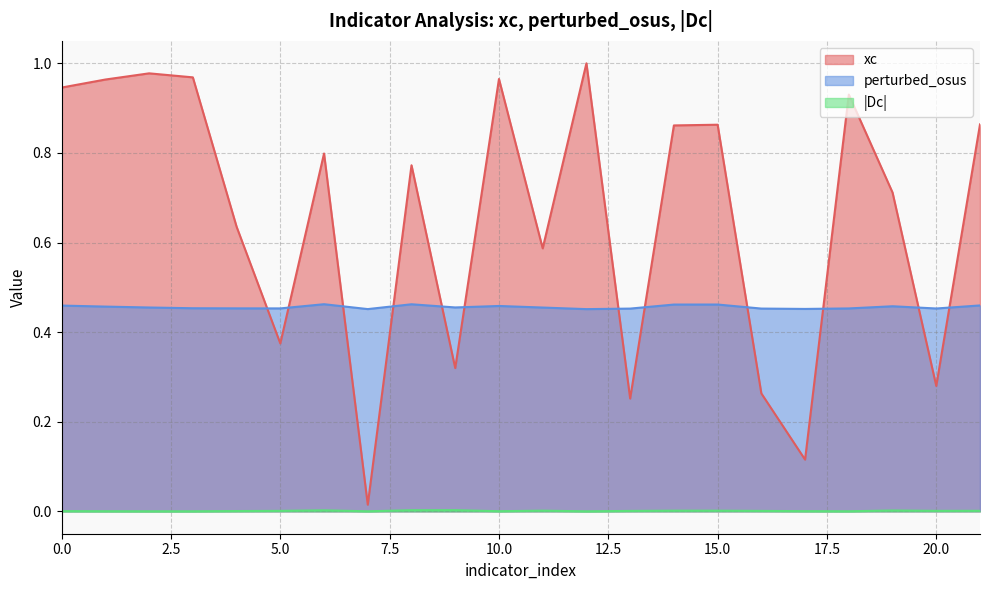

Count the number of data series in this chart.

3